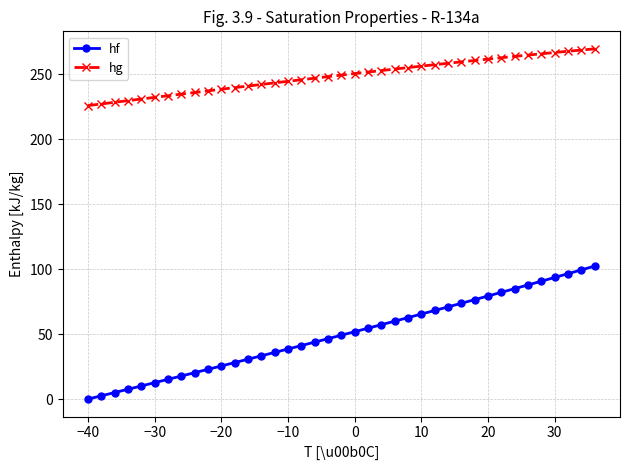

What is the sum of all hf values?

1944.3